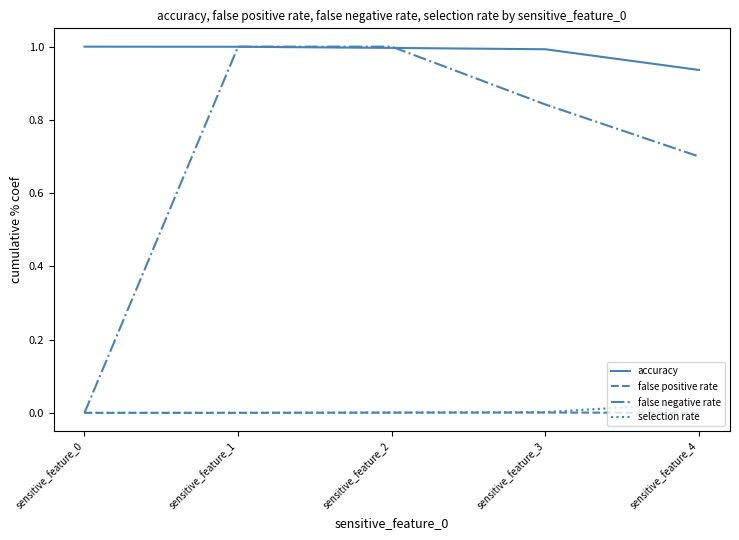

The value of false negative rate at sensitive_feature_1 is 1.0. True or false?

True